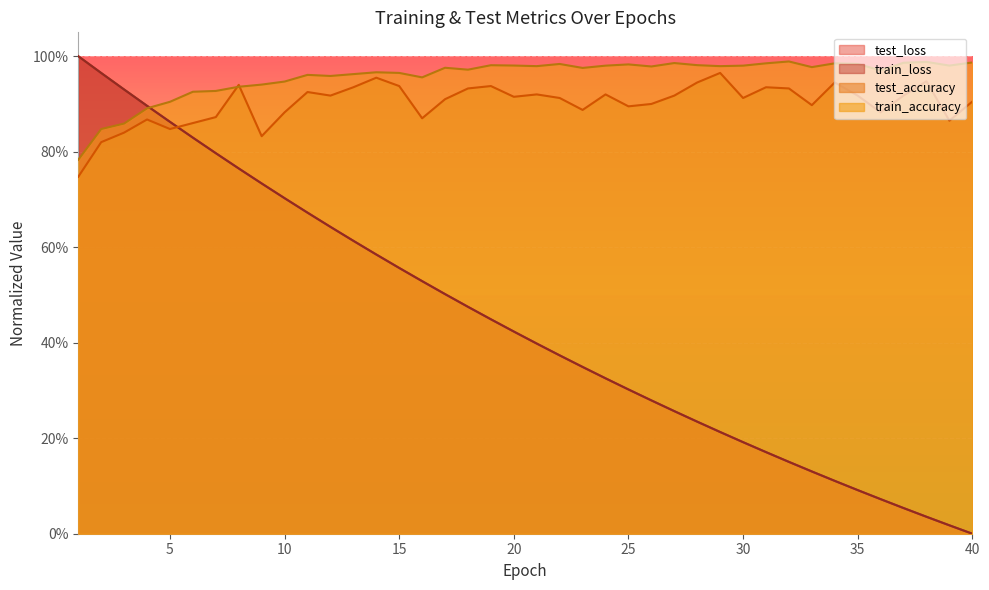

Reading right to left, extract all data points from this chart.

test_loss: 0.0	0.0	0.0	0.1	0.1	0.1	0.1	0.1	0.2	0.2	0.2	0.2	0.2	0.3	0.3	0.3	0.3	0.3	0.4	0.4	0.4	0.4	0.5	0.5	0.5	0.6	0.6	0.6	0.6	0.7	0.7	0.7	0.8	0.8	0.8	0.9	0.9	0.9	1.0	1.0
train_loss: 0.0	0.0	0.0	0.1	0.1	0.1	0.1	0.1	0.2	0.2	0.2	0.2	0.2	0.3	0.3	0.3	0.3	0.3	0.4	0.4	0.4	0.4	0.5	0.5	0.5	0.6	0.6	0.6	0.6	0.7	0.7	0.7	0.8	0.8	0.8	0.9	0.9	0.9	1.0	1.0
test_accuracy: 0.9	0.9	0.9	0.9	0.9	0.9	0.9	0.9	0.9	0.9	0.9	1.0	0.9	0.9	0.9	0.9	0.9	0.9	0.9	0.9	0.9	0.9	0.9	0.9	0.9	0.9	1.0	0.9	0.9	0.9	0.9	0.8	0.9	0.9	0.9	0.8	0.9	0.8	0.8	0.7
train_accuracy: 1.0	1.0	1.0	1.0	1.0	1.0	1.0	1.0	1.0	1.0	1.0	1.0	1.0	1.0	1.0	1.0	1.0	1.0	1.0	1.0	1.0	1.0	1.0	1.0	1.0	1.0	1.0	1.0	1.0	1.0	0.9	0.9	0.9	0.9	0.9	0.9	0.9	0.9	0.8	0.8